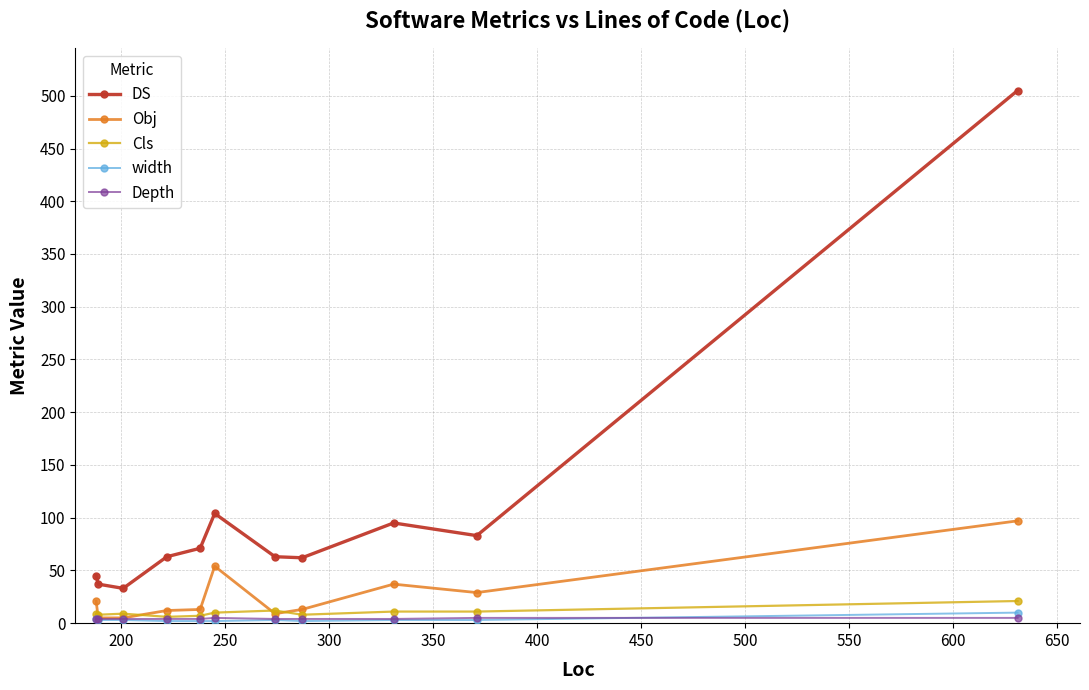

Which series has the widest spread of values?

DS